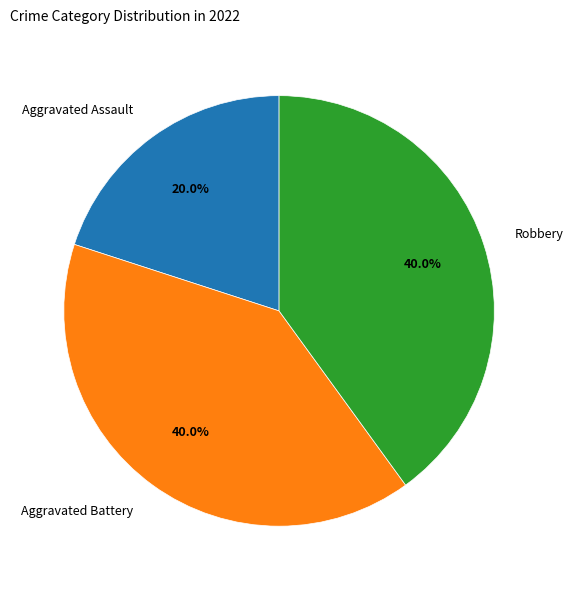

Does Aggravated Battery represent more than half of the total?

No